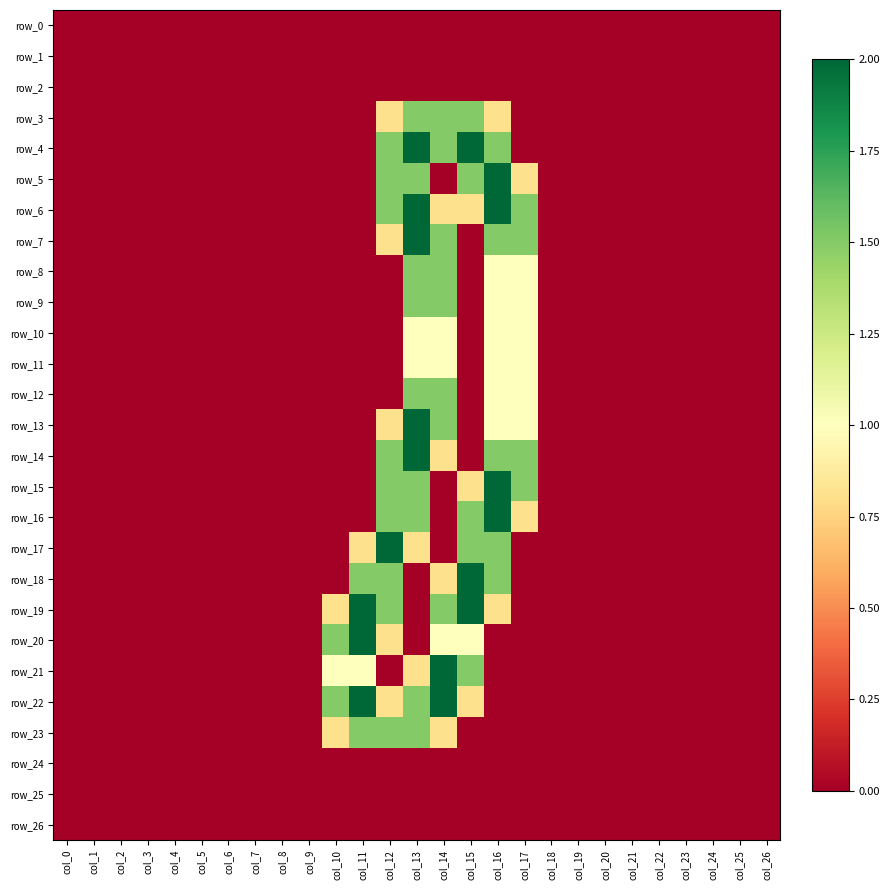

The row_23 series shows -0.7 at col_15. True or false?

False